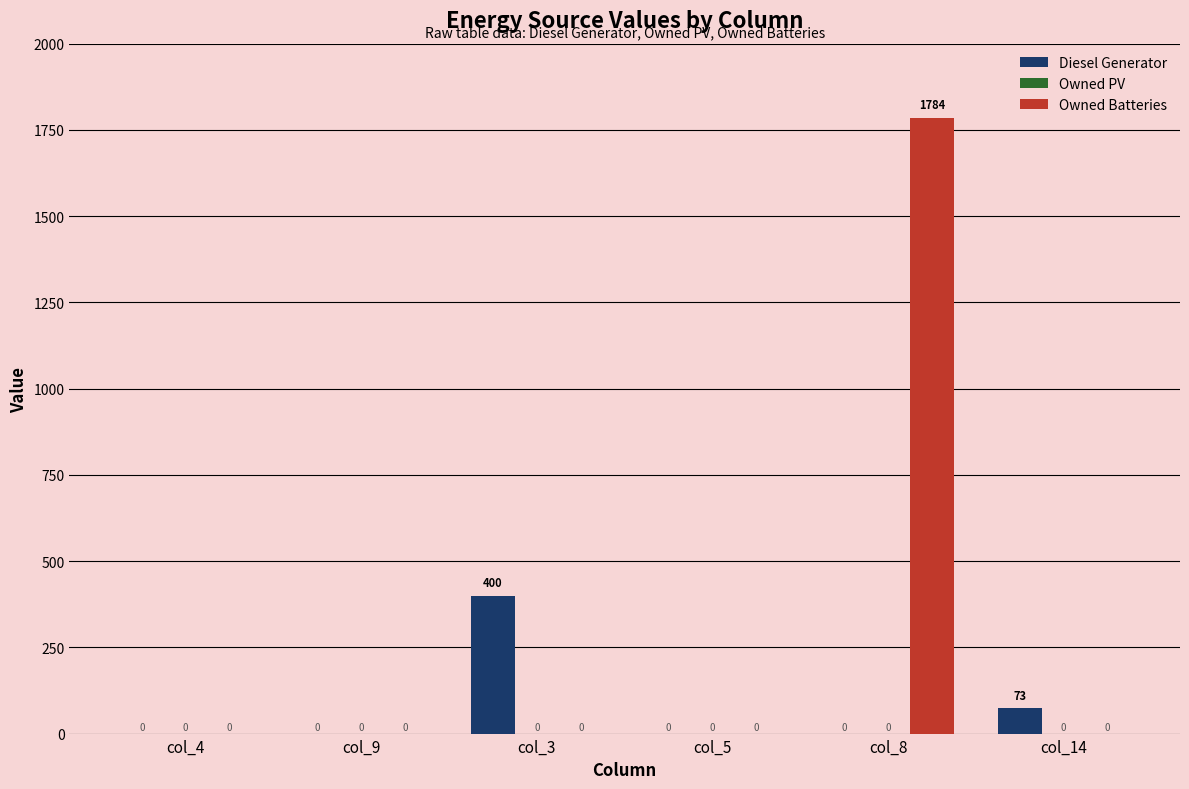

What is the greatest value displayed?

1784